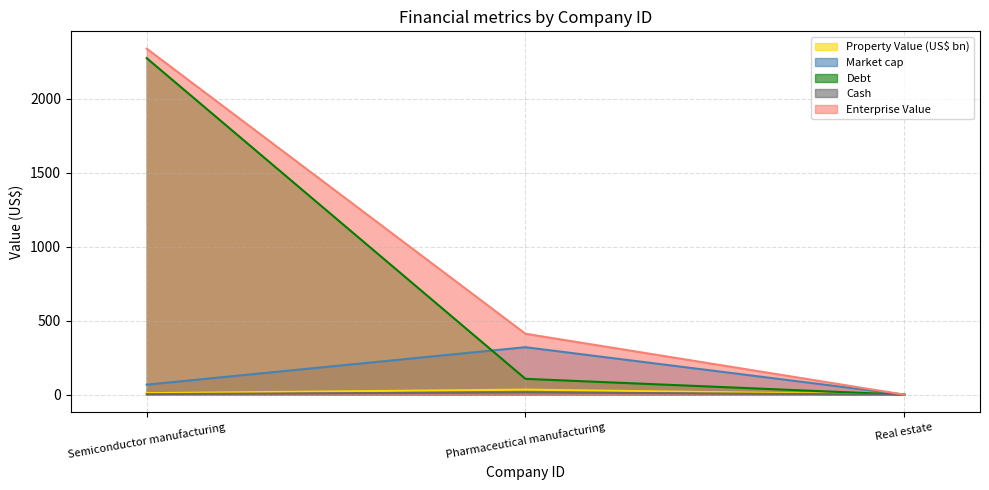

True or false: Debt has a value of 0.1 at Real estate.

False